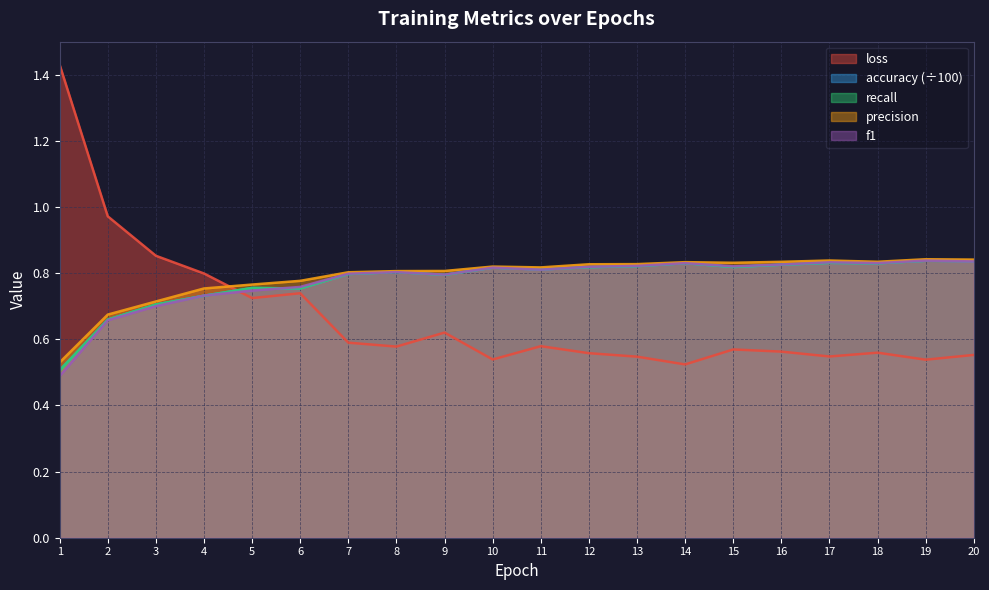

List the labels in order of precision value, largest first.

19, 20, 17, 18, 16, 14, 15, 13, 12, 10, 11, 9, 8, 7, 6, 5, 4, 3, 2, 1